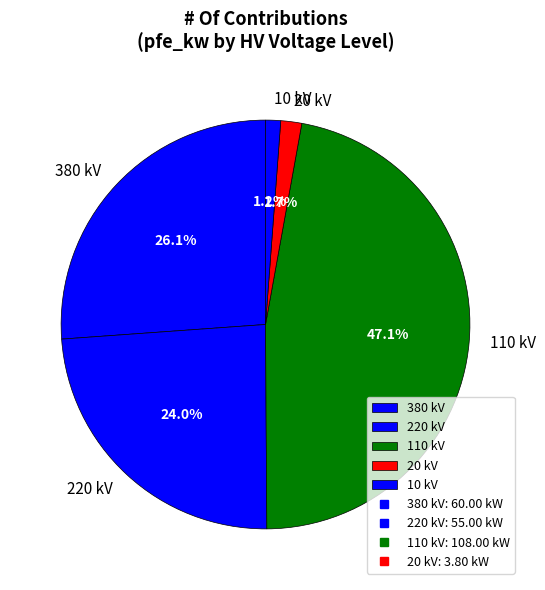

What is the ratio of the value at 380 kV to the value at 110 kV?

0.6